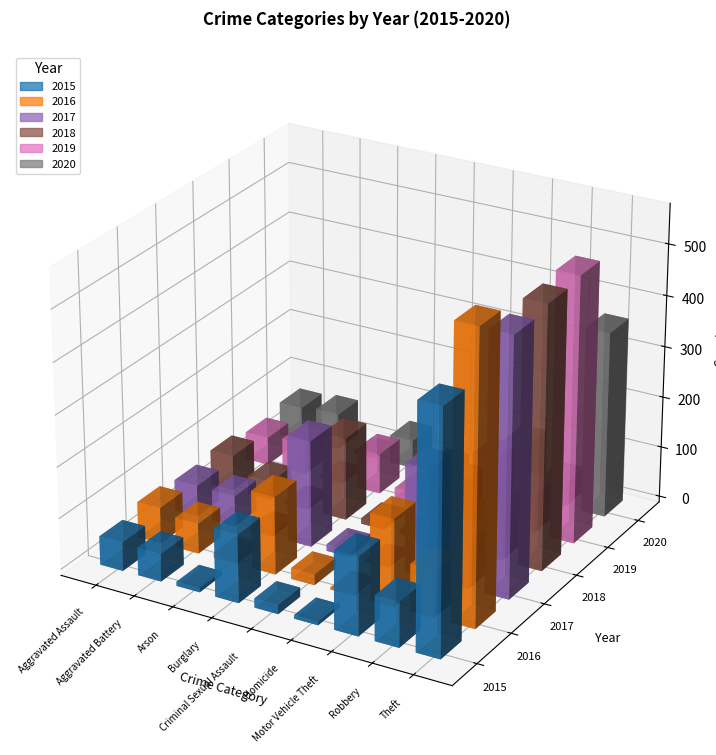

Reading right to left, extract all data points from this chart.

2015: 471	88	153	7	18	133	8	54	56
2016: 566	92	170	4	21	152	10	59	70
2017: 503	92	213	3	13	208	7	60	61
2018: 513	103	133	7	11	162	6	36	69
2019: 520	77	128	3	19	79	5	61	55
2020: 363	48	104	1	17	55	2	71	66